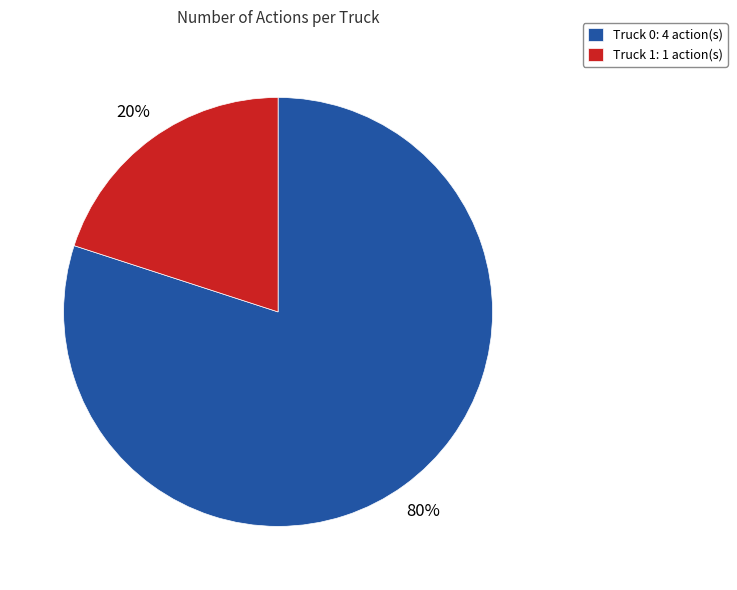

Is it true that Truck 1 is 20% of the pie?

True